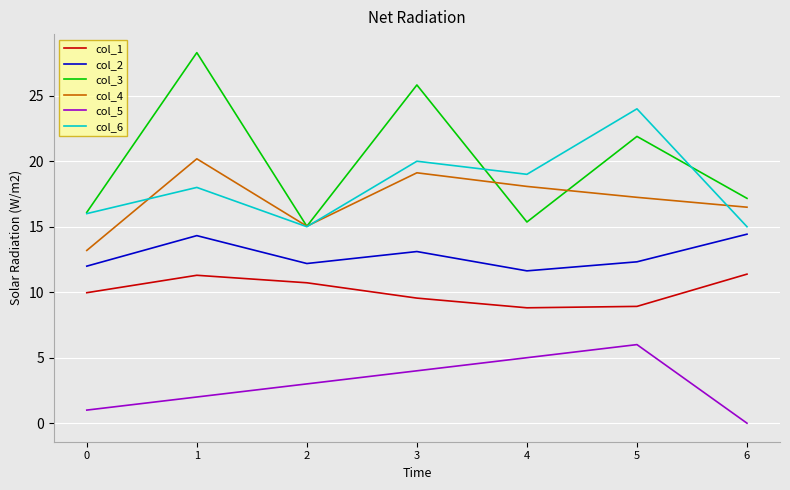

What is the total value across all series at 6?

74.5